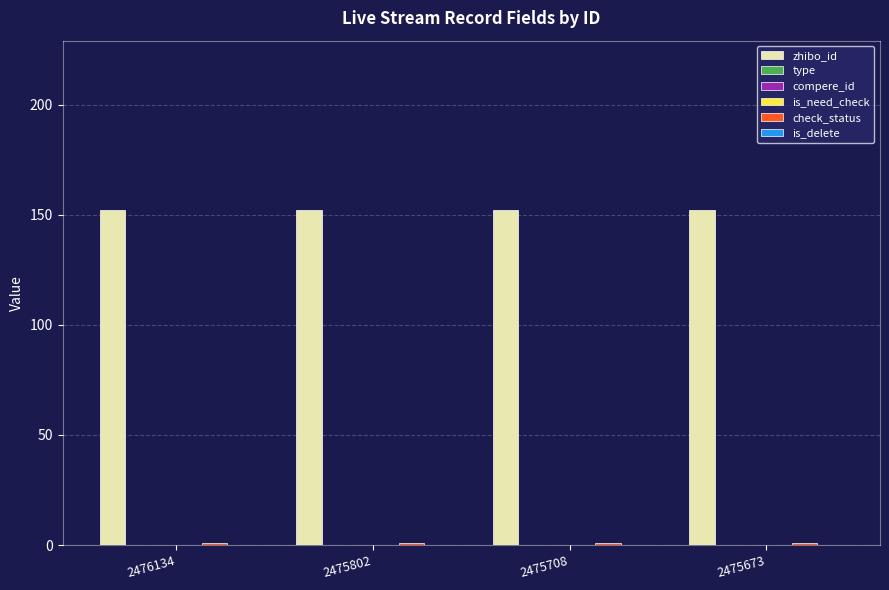

Which series has the largest total across all categories?

zhibo_id